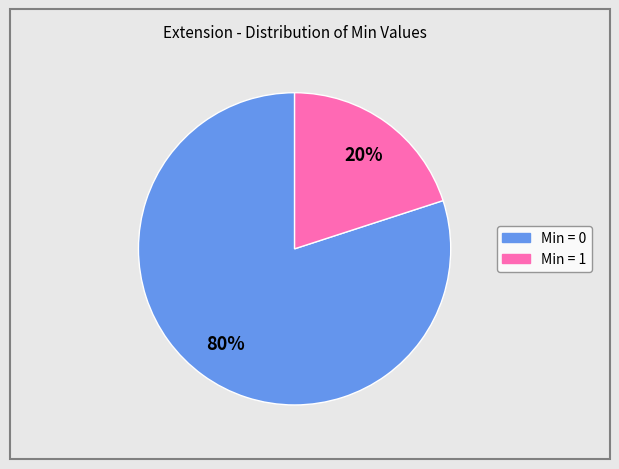

How many slices are in this pie chart?

2